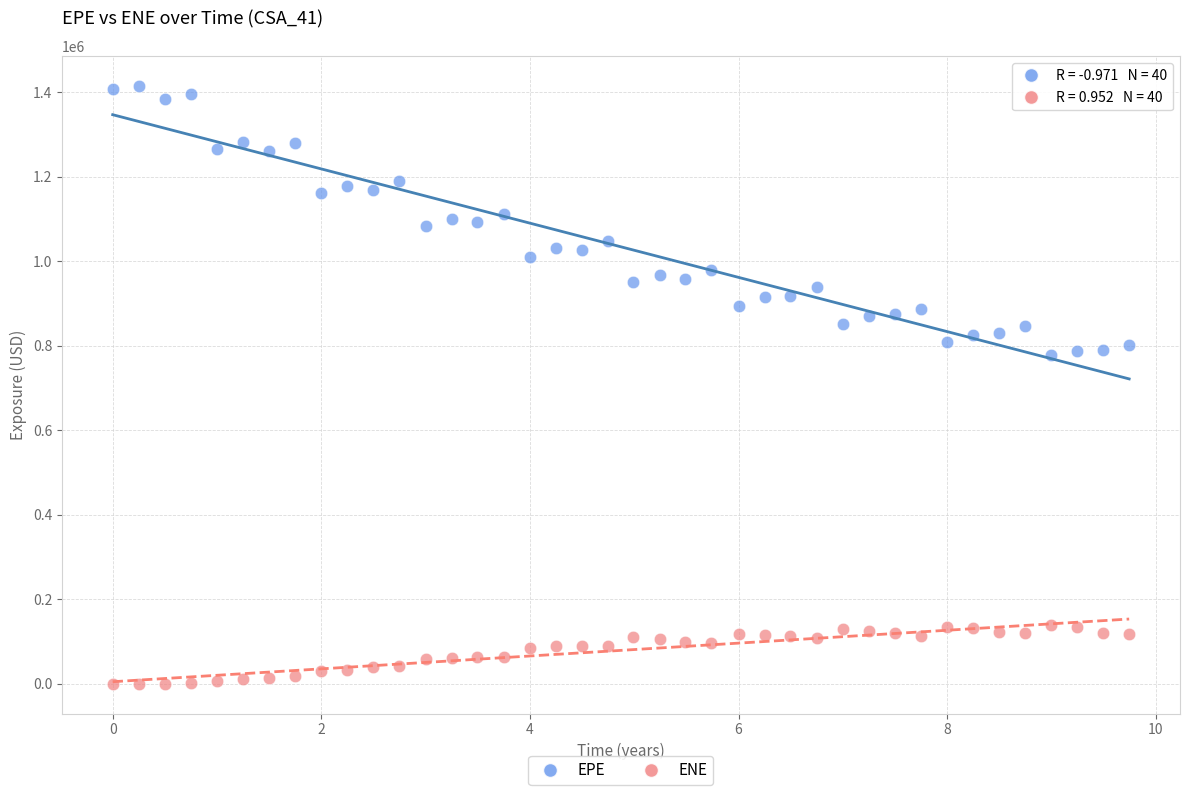

What are all the series names shown in the legend?

EPE, ENE